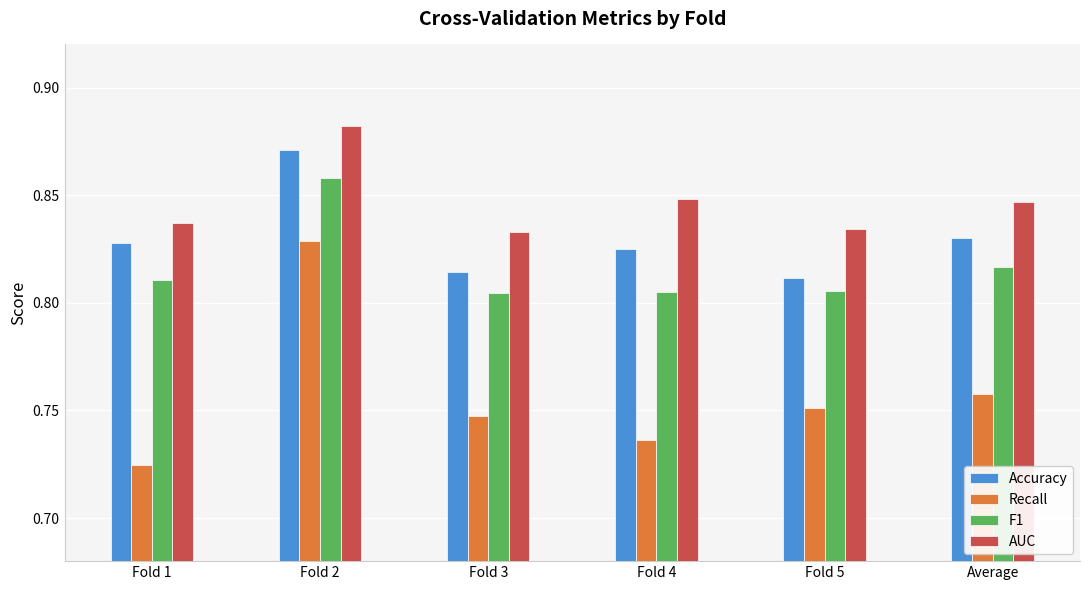

How many groups of bars are there?

6